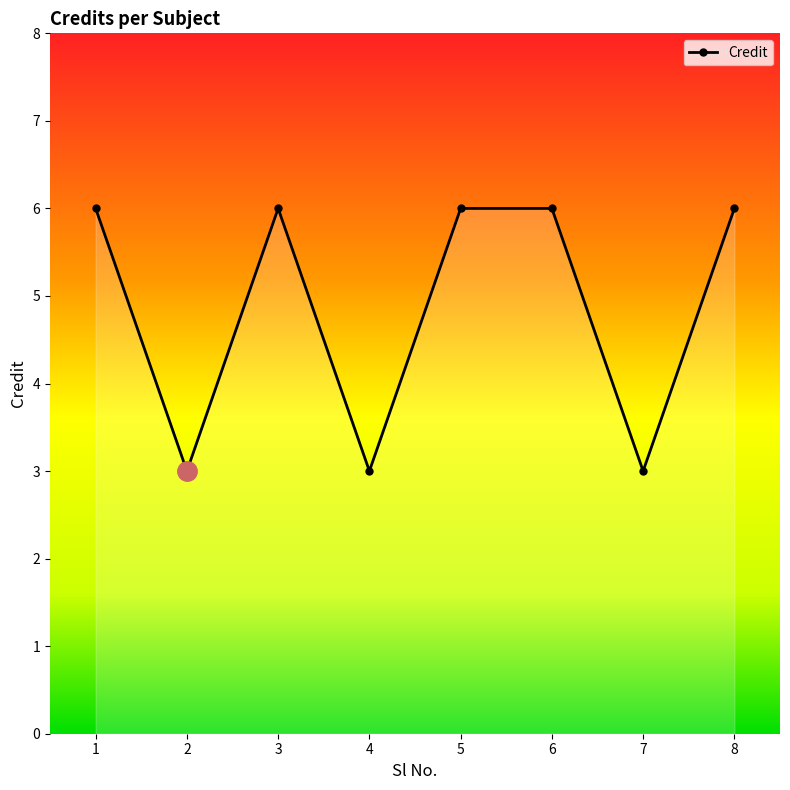

Reading left to right, transcribe all the data shown in this chart.

1=6	2=3	3=6	4=3	5=6	6=6	7=3	8=6